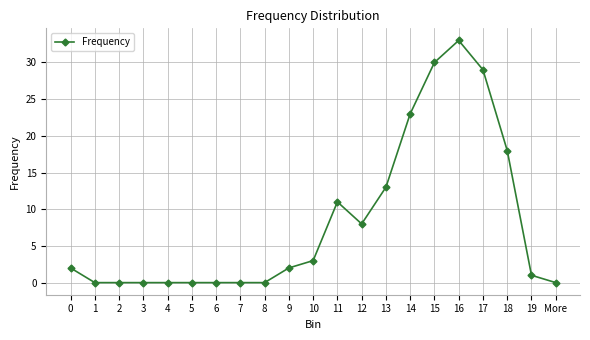

How many lines are shown in the chart?

1